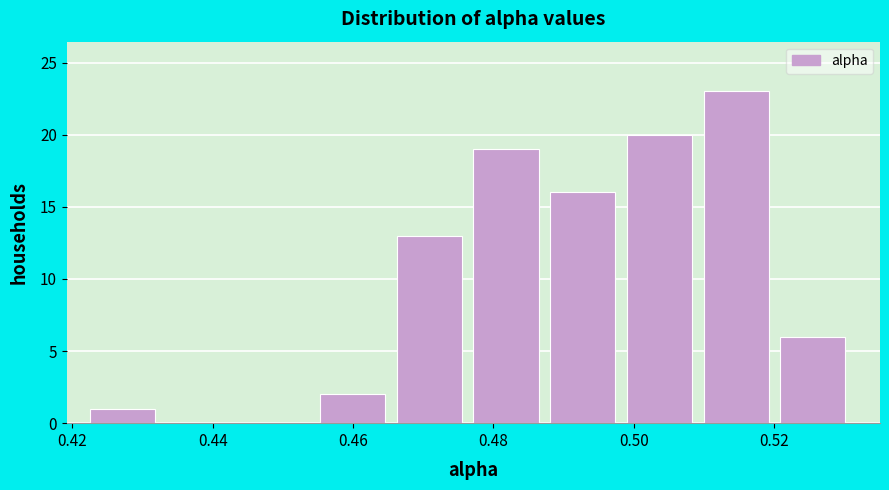

How tall is the bar that spans 0.488 to 0.498 on the x-axis? Neither the bar edges nor the heights are printed on the chart, so give them approximately, as read against the axes.

16